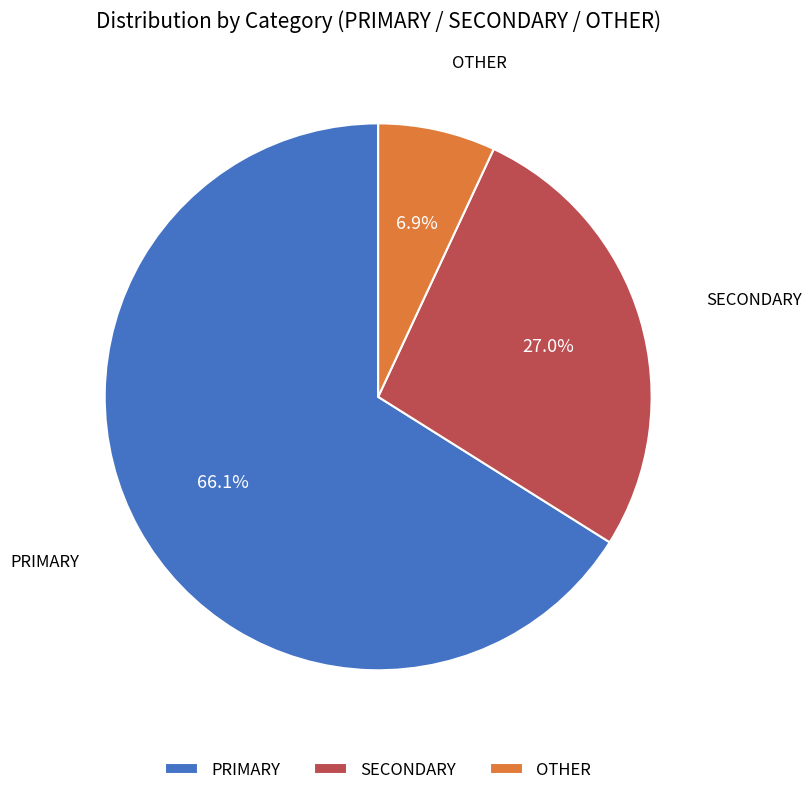

Which category accounts for the majority?

PRIMARY